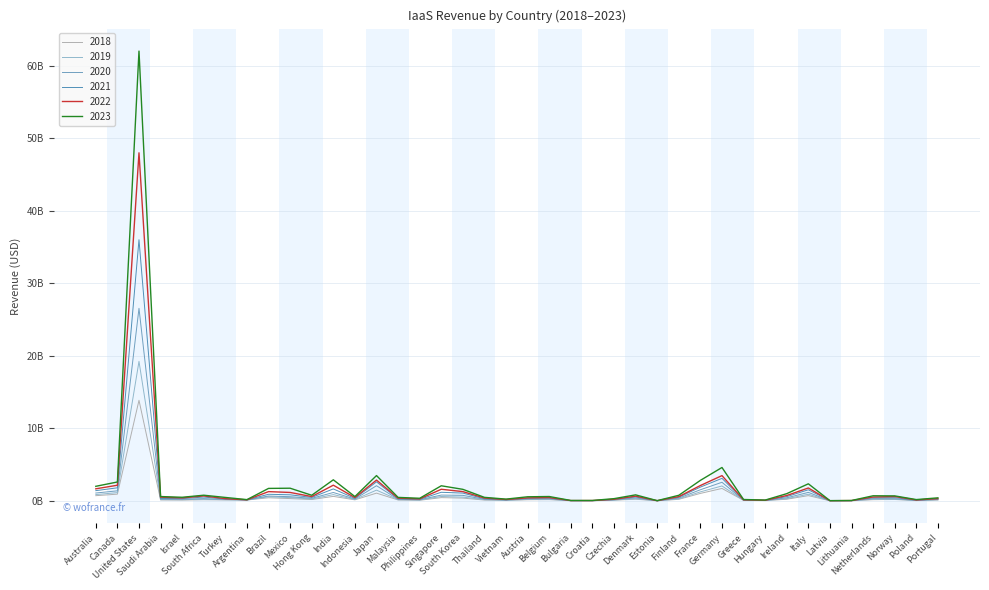

What is the value of the 2018 point at the 22nd from the left?

164446952.3